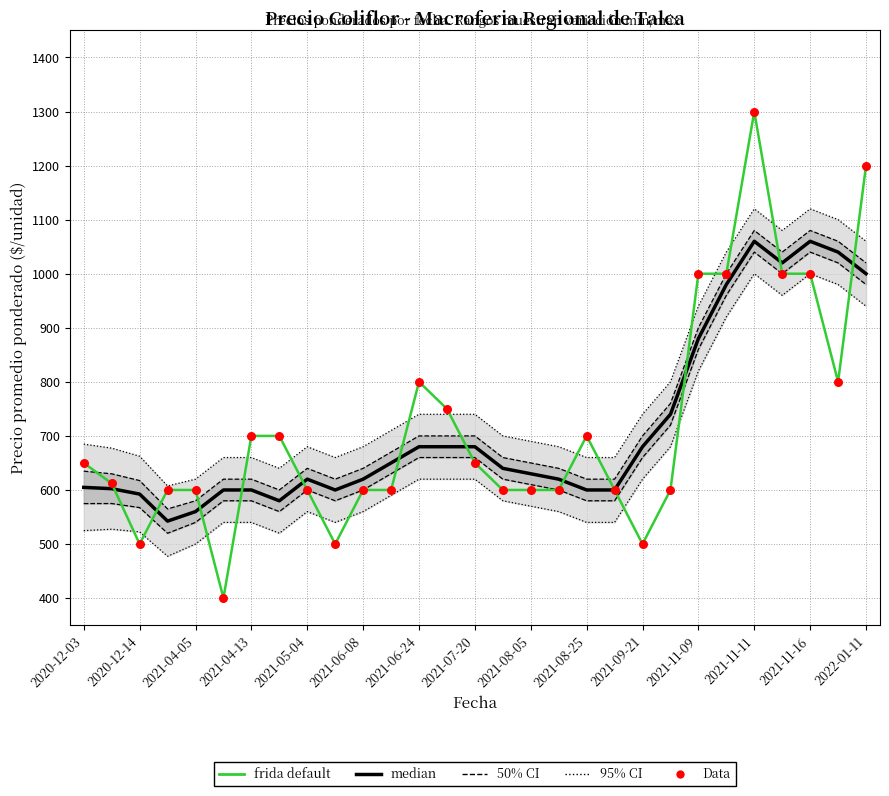

What is the total value across all series at 15?

3040.0